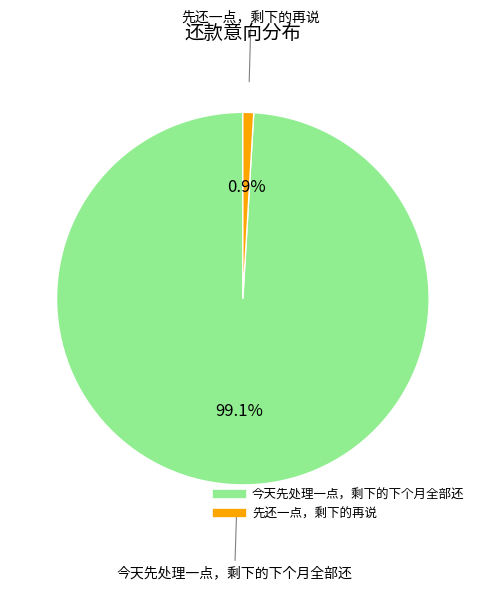

Is the sum of 今天先处理一点，剩下的下个月全部还 and 先还一点，剩下的再说 greater than half?

Yes